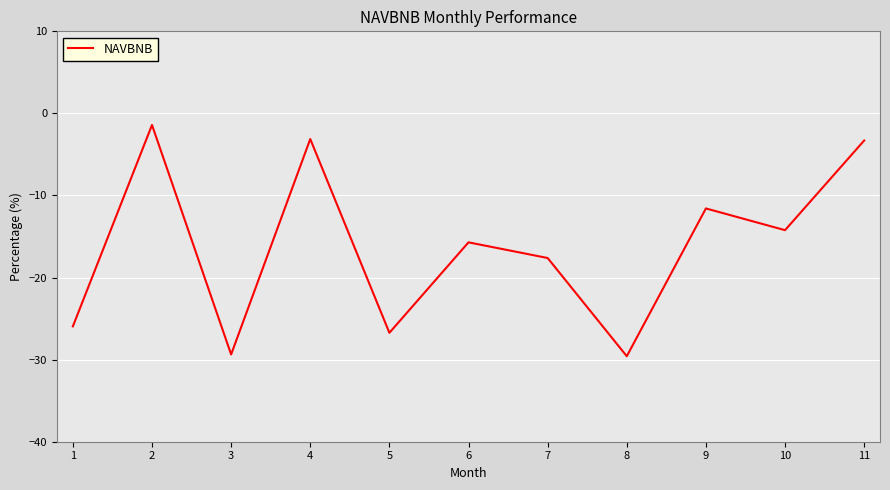

What is the smallest value displayed?

-29.6